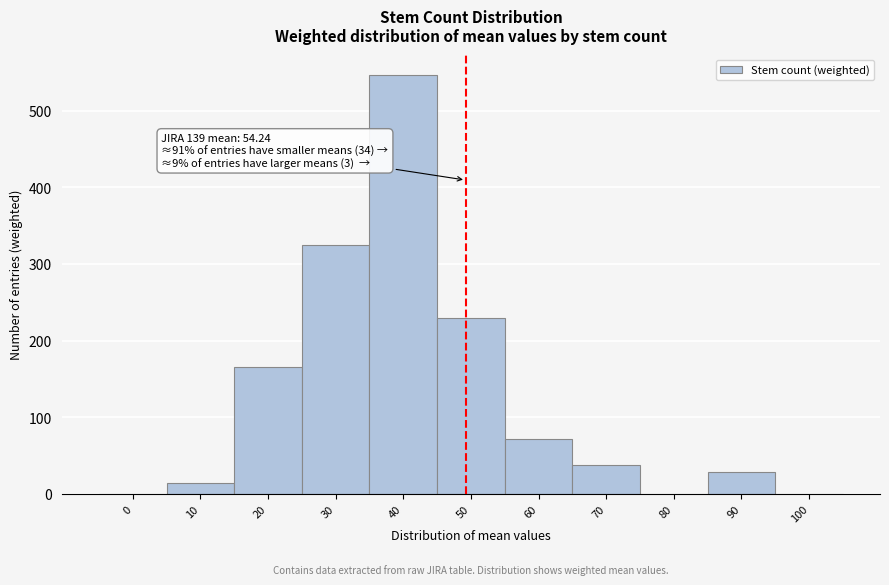

Reading left to right, extract all data points from this chart.

0=0	10=14	20=166	30=325	40=546	50=229	60=72	70=38	80=0	90=28	100=0